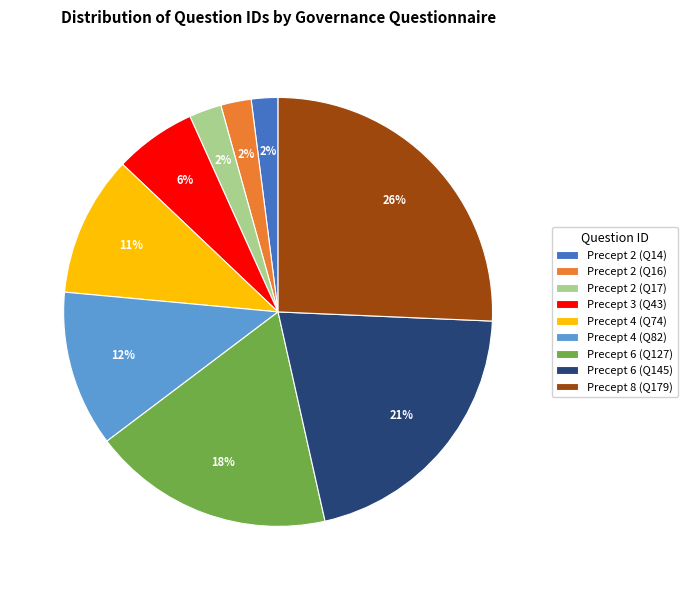

Which category has the biggest portion of the pie?

Precept 8 (Q179)